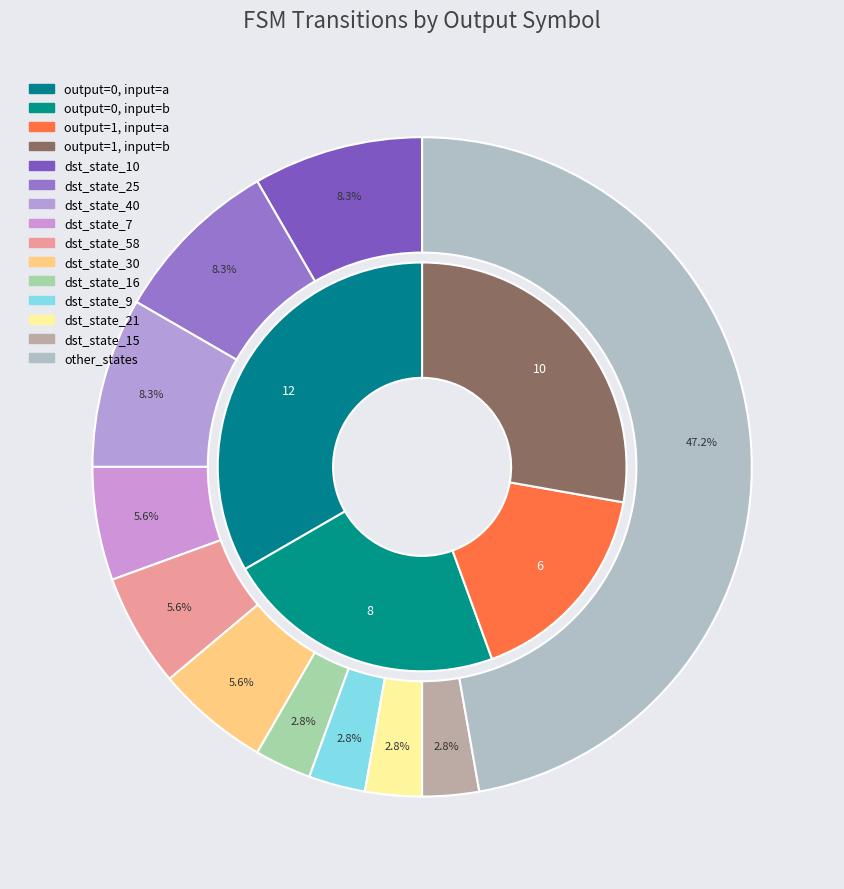

True or false: state_11 accounts for 1% of the total.

False